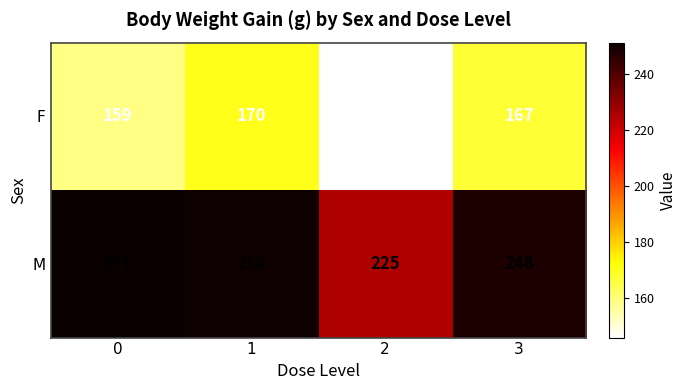

What is the greatest value displayed?

251